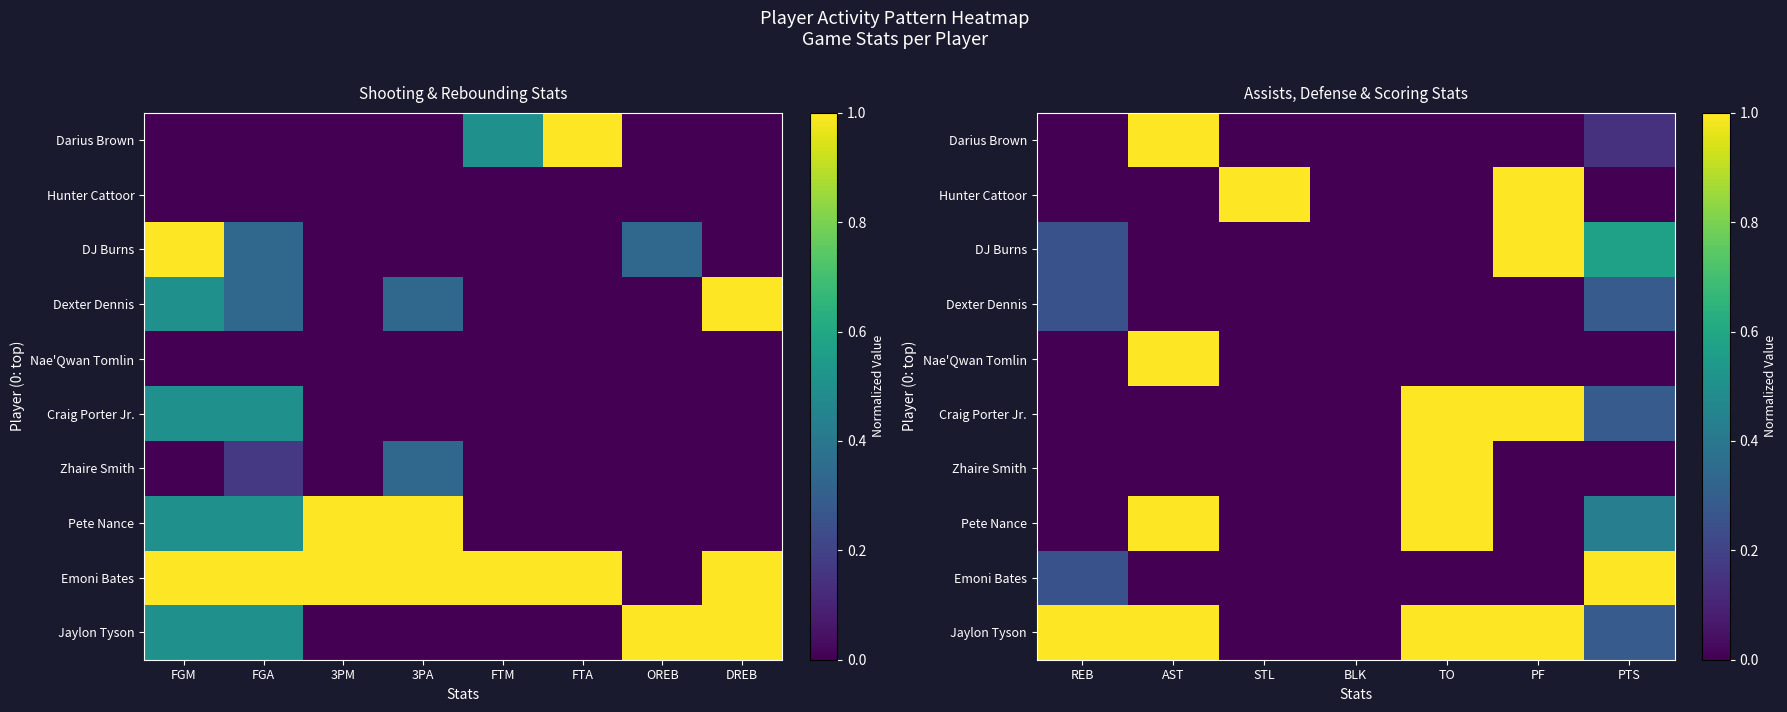

At how many categories does at least one series exceed 0?

6